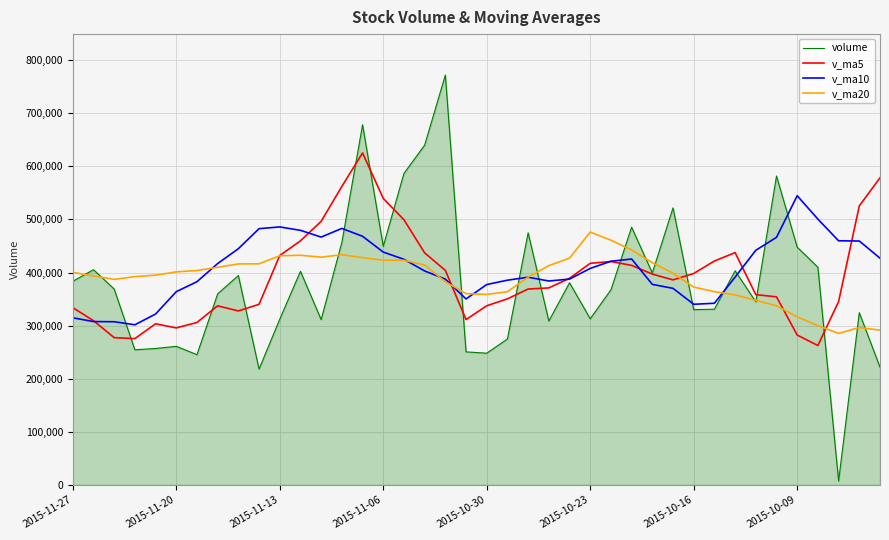

Which series has the largest range (max minus min)?

volume